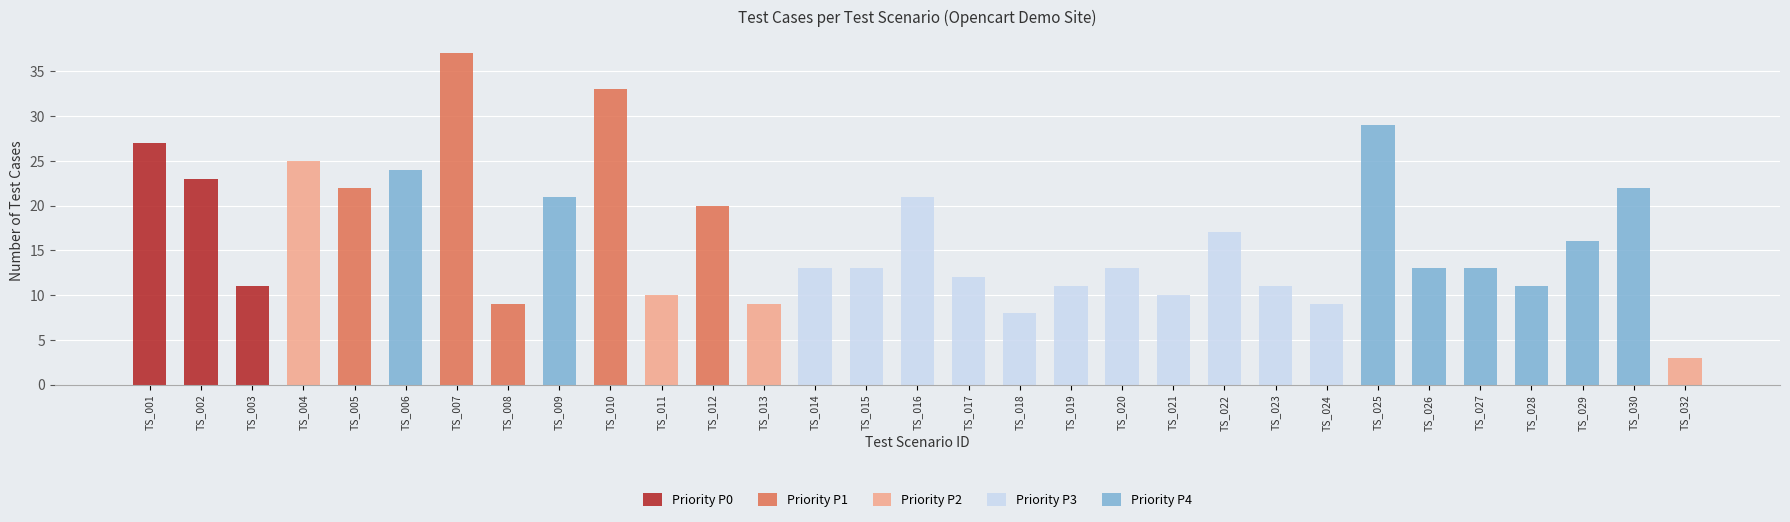

What is the value of the 15th bar from the left?

13